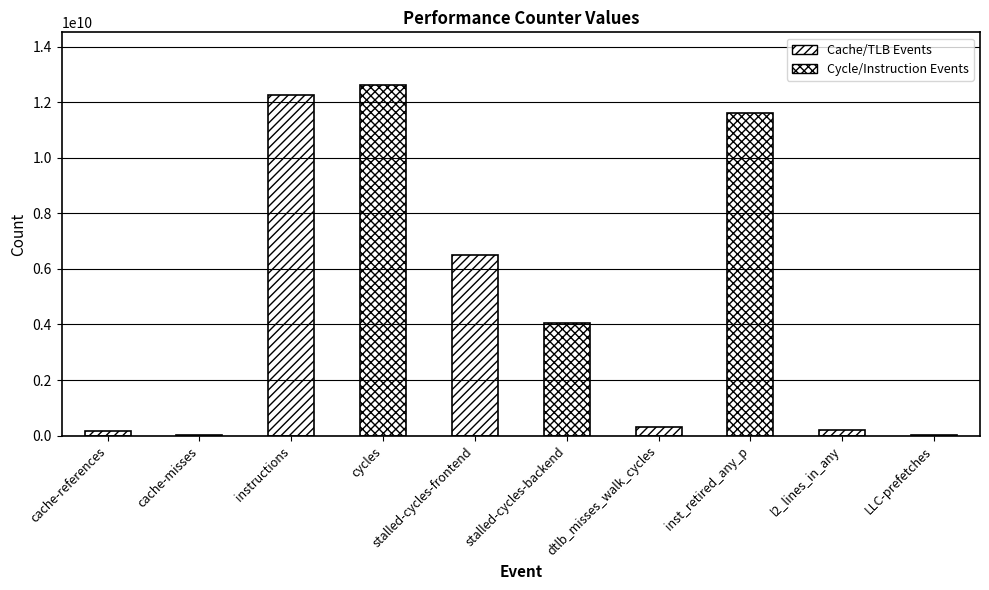

True or false: the data shows 11599641680 at inst_retired_any_p.

True